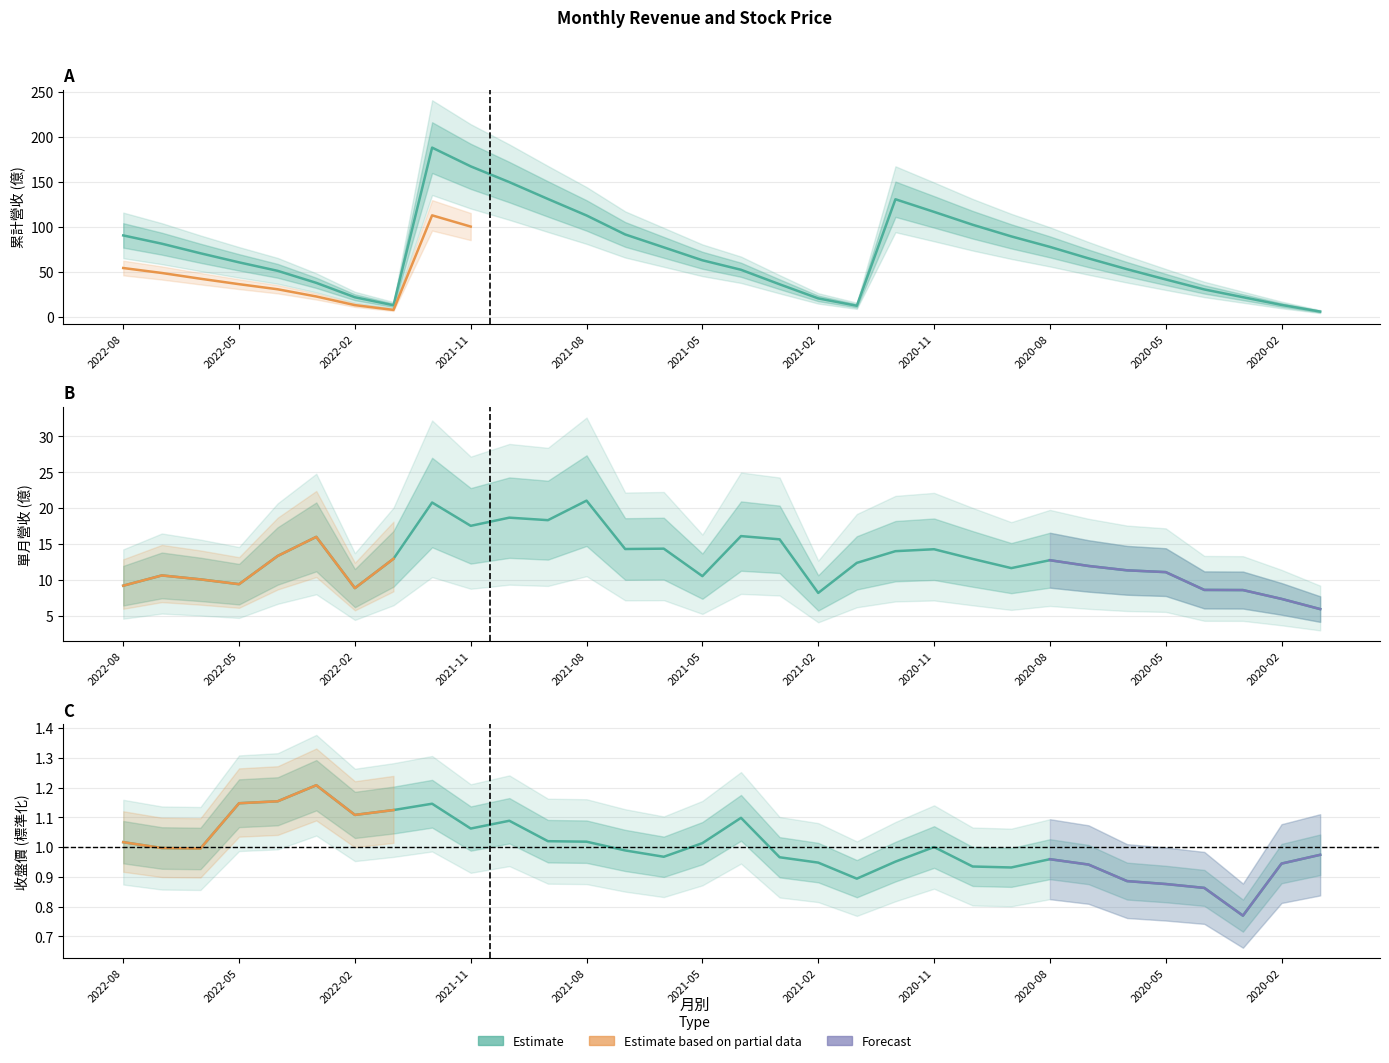

How many interior local peaks does the 累計營收 series have?

2